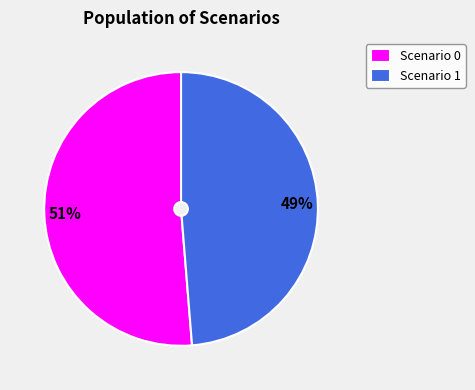

What is the largest slice in the pie chart?

Scenario 0